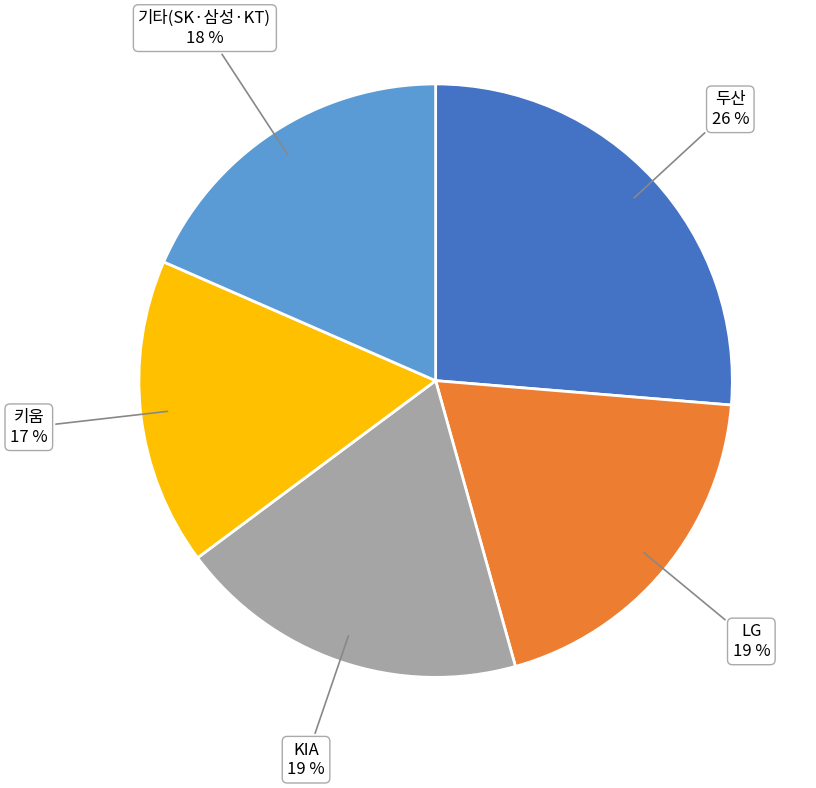

Is there a majority slice in this chart?

No